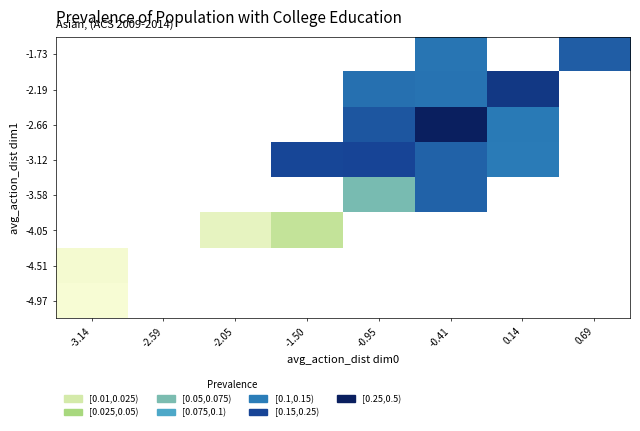

How many values in -3.12 are below zero?

4